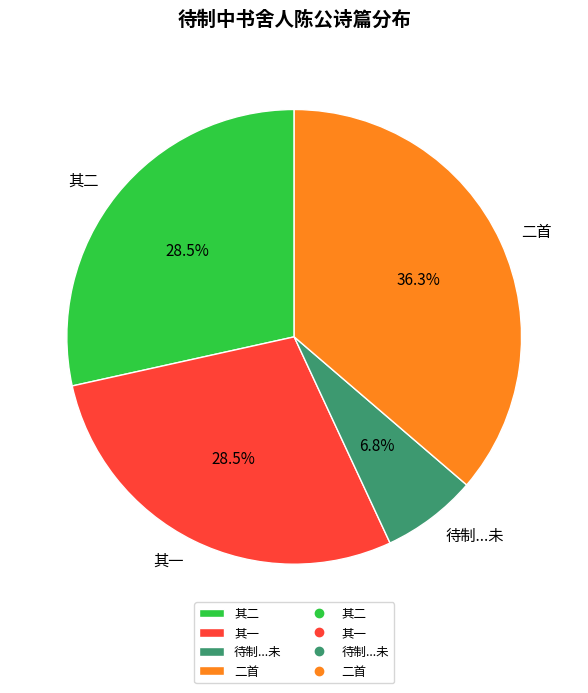

Between 待制...未 and 其一, which is larger?

其一